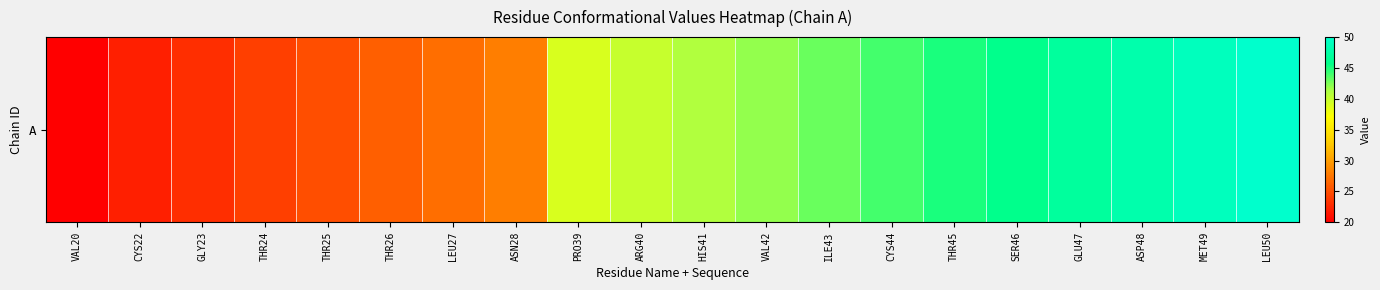

What is the average value?

36